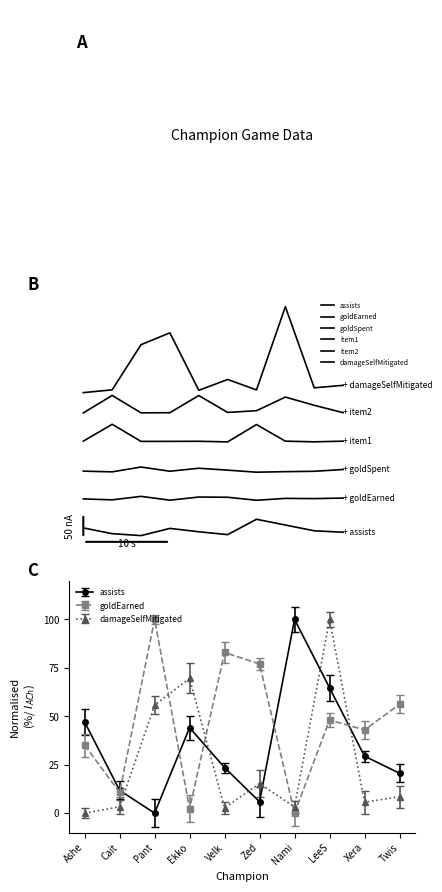

Which series has the largest total across all categories?

damageSelfMitigated